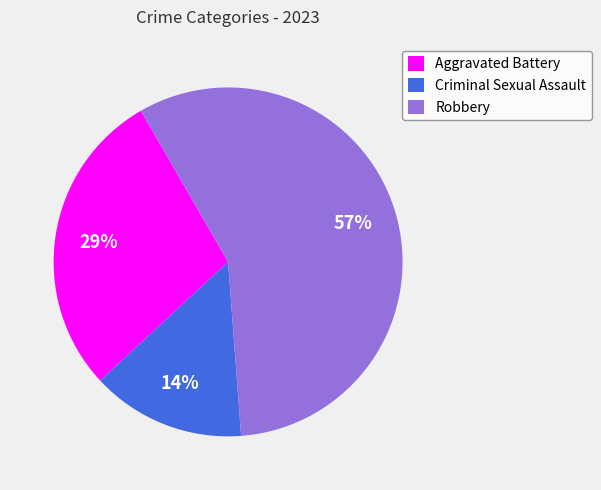

Between Criminal Sexual Assault and Robbery, which is larger?

Robbery